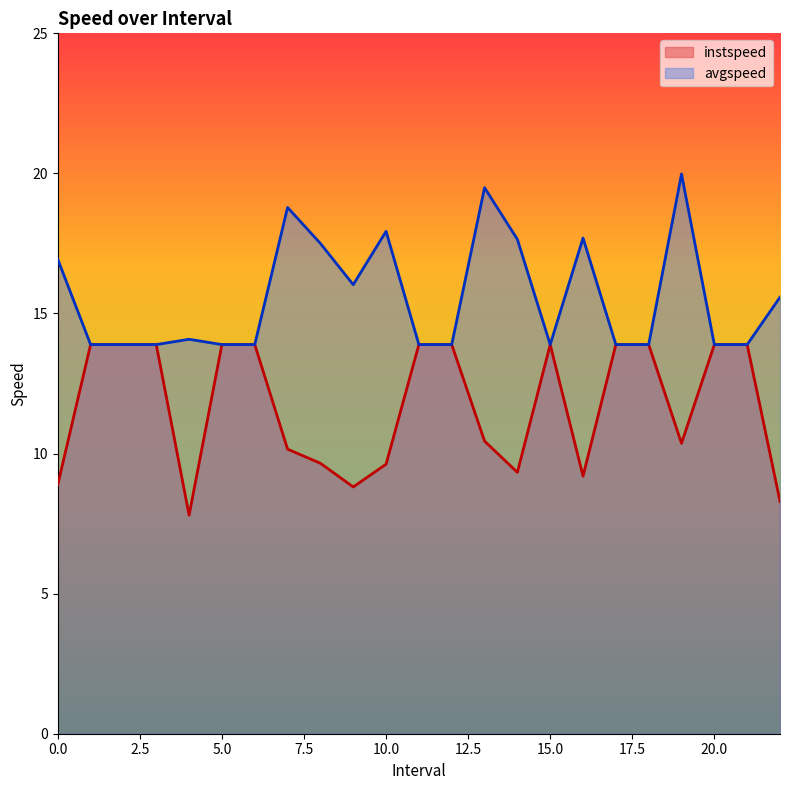

True or false: instspeed has more than 1 points higher than both neighbors.

False